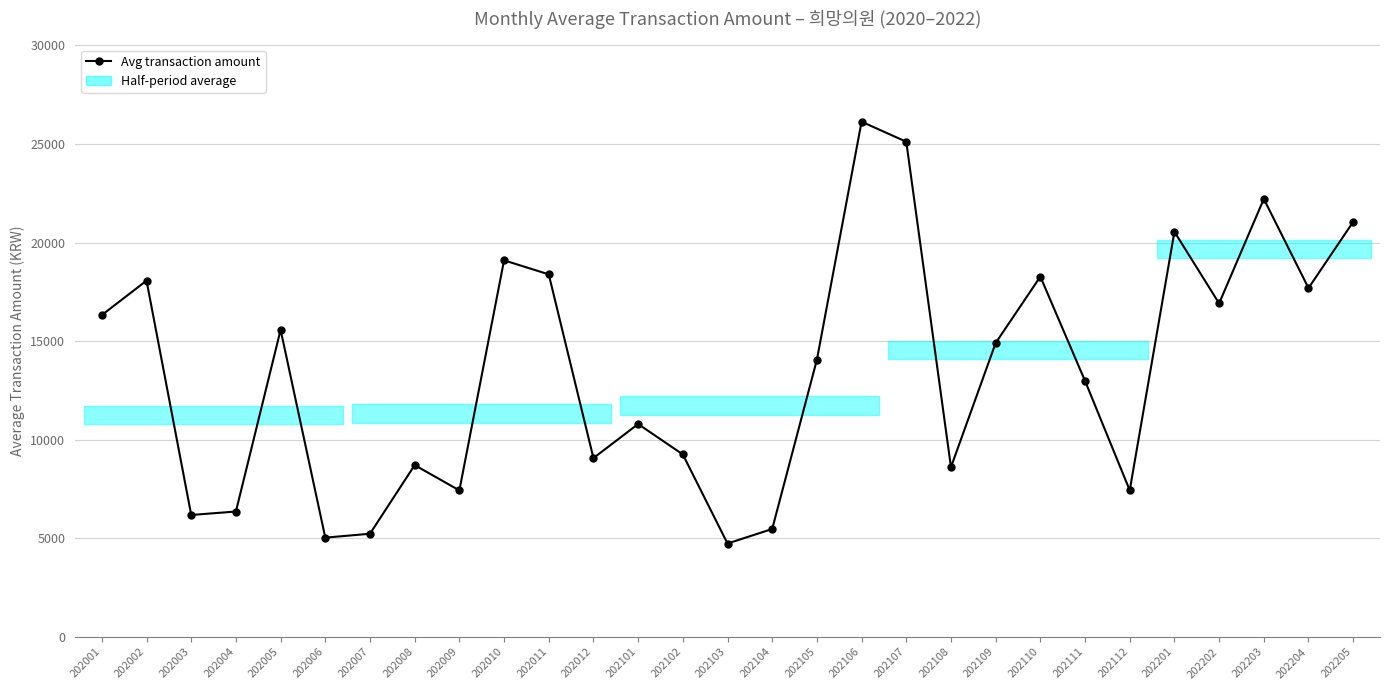

List the labels in order of value, largest first.

202106, 202107, 202203, 202205, 202201, 202010, 202011, 202110, 202002, 202204, 202202, 202001, 202005, 202109, 202105, 202111, 202101, 202102, 202012, 202008, 202108, 202112, 202009, 202004, 202003, 202104, 202007, 202006, 202103